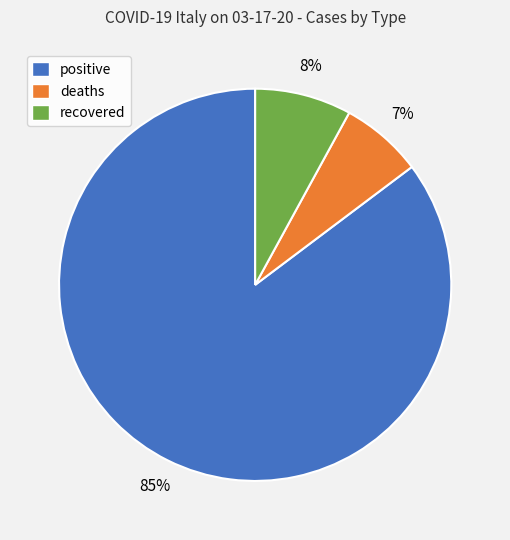

What percentage is the recovered slice, to the nearest percent?

8%